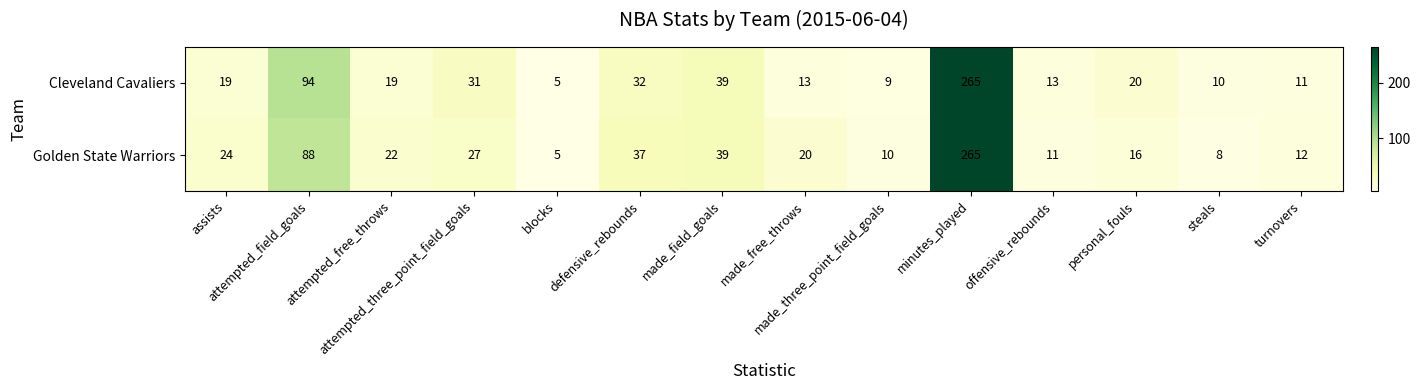

Which series has the largest total across all categories?

Golden State Warriors